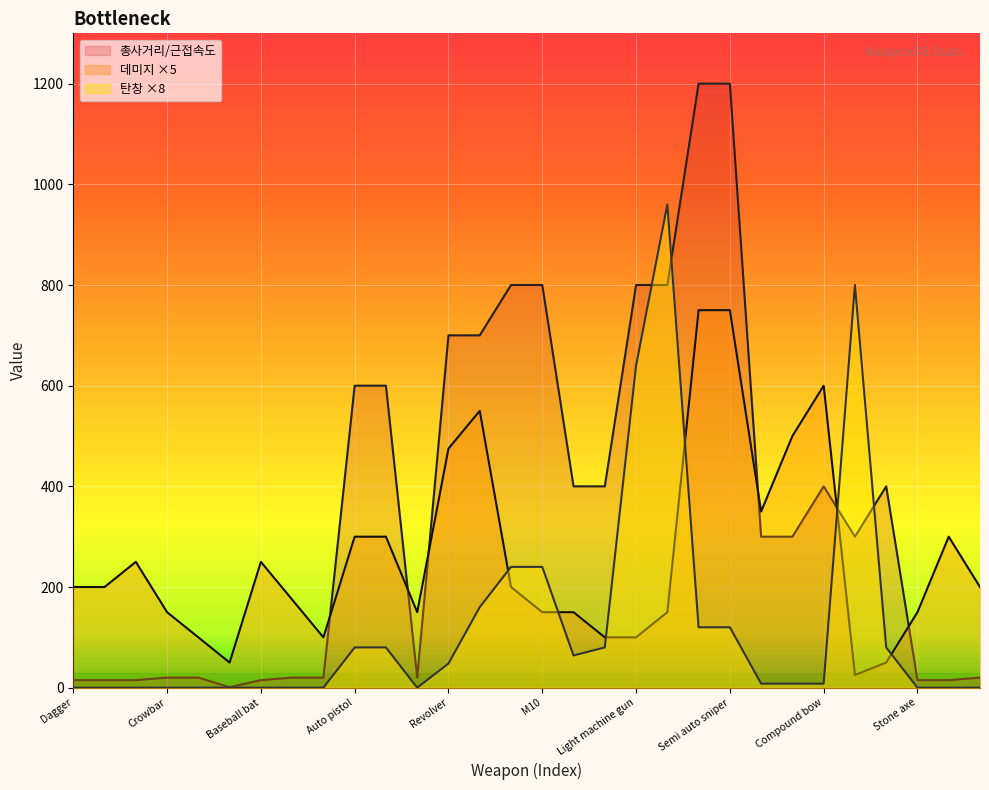

Is it true that 총사거리/근접속도 equals 15 at Axe?

True